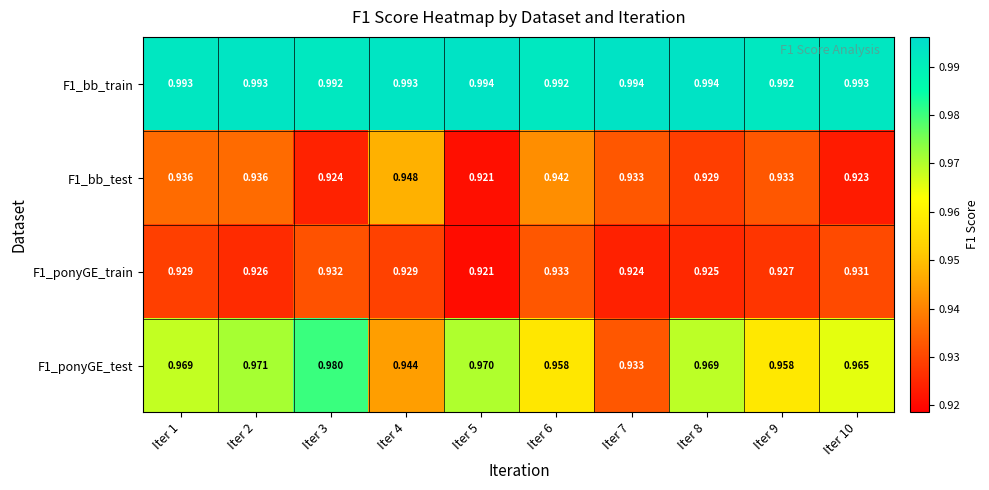

How many series are shown in this chart?

4